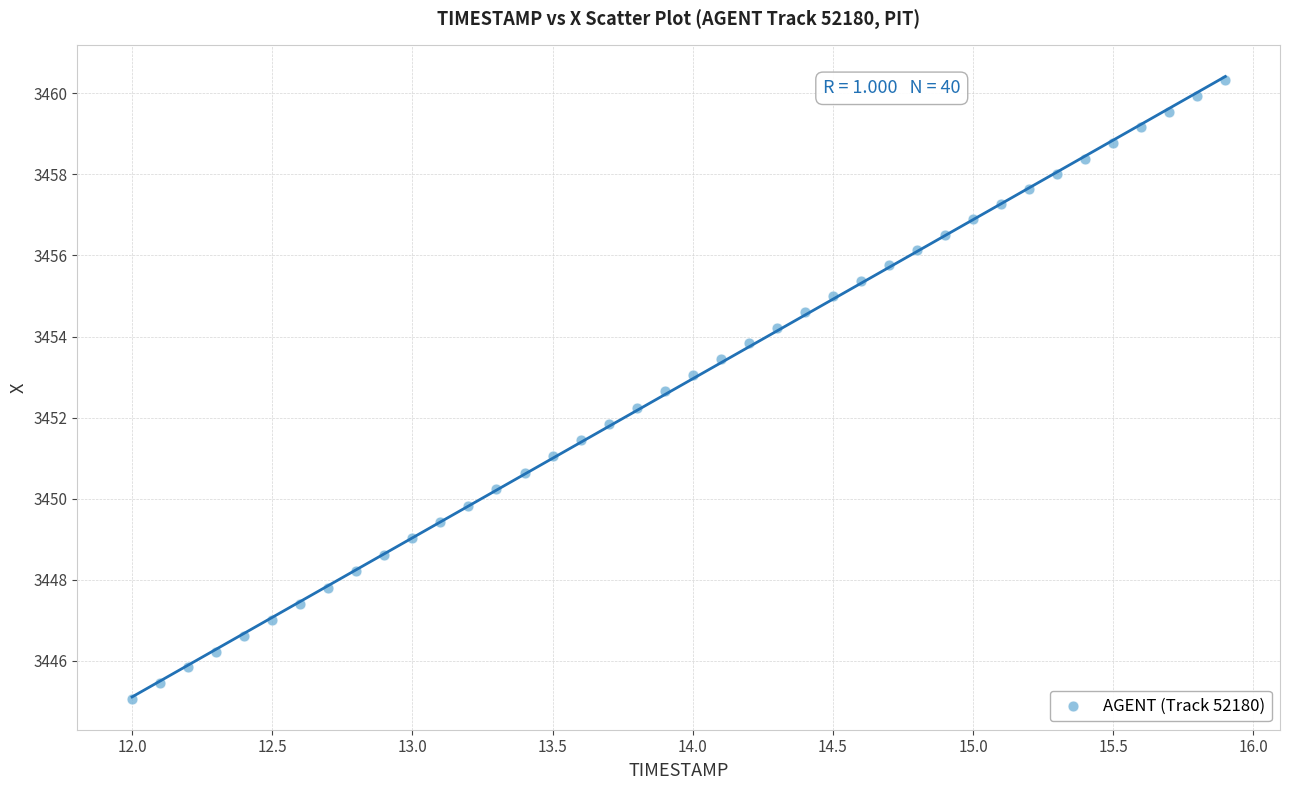

What is the range of Y values (max minus min)?

15.3